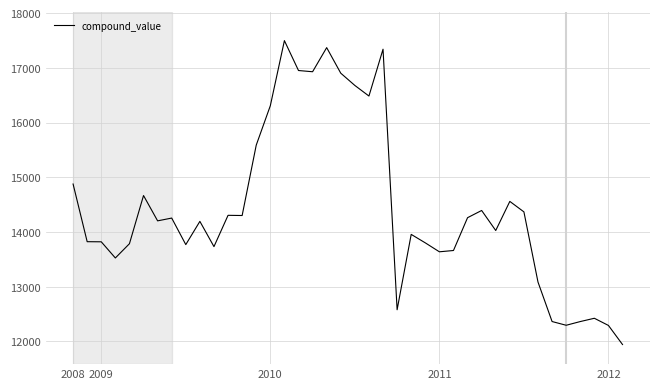

Does the chart display data point markers on the line(s)?

No